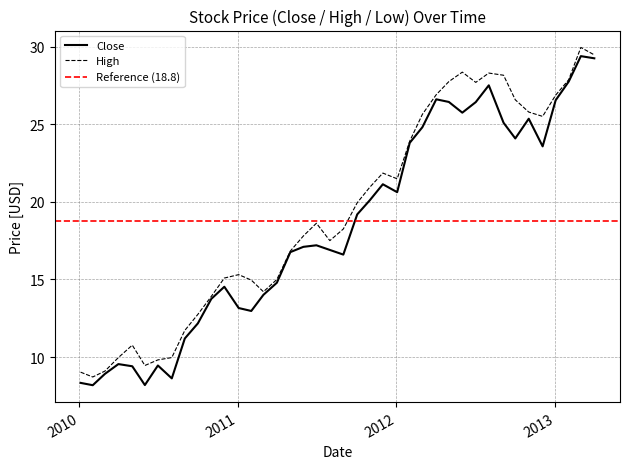

What is the minimum value for Close?

8.2